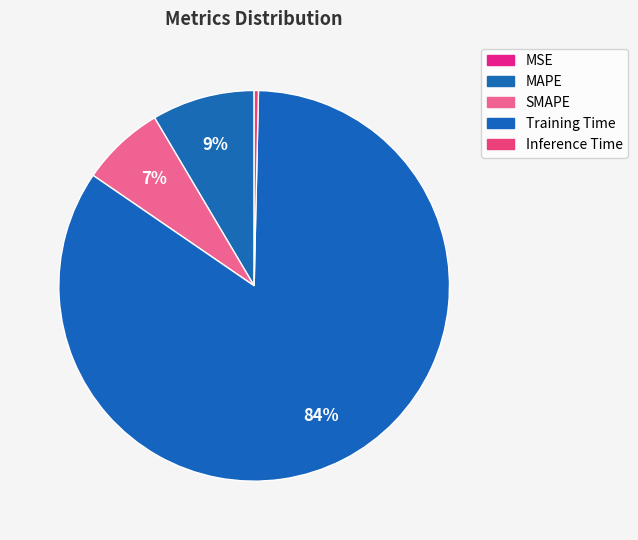

Which category has the biggest portion of the pie?

Training Time